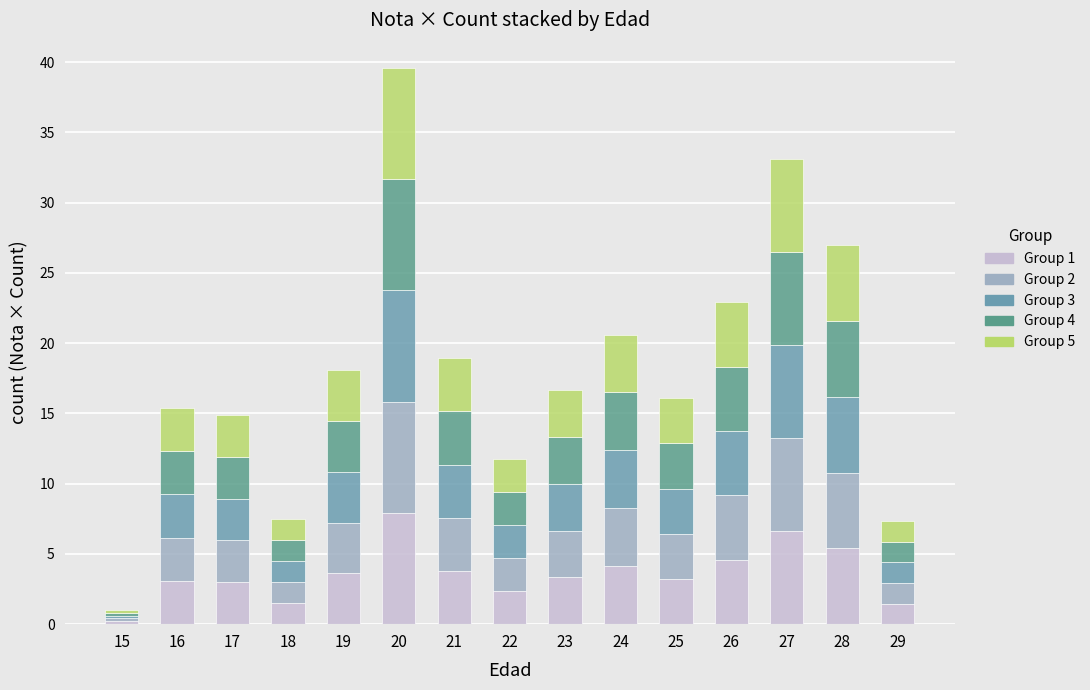

What are all the series names shown in the legend?

Group 1, Group 2, Group 3, Group 4, Group 5